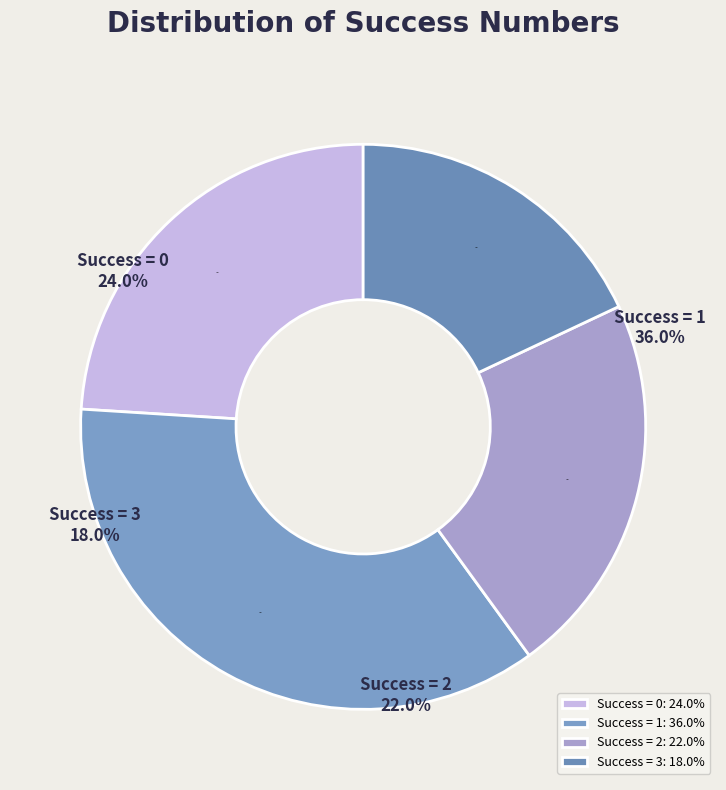

Rank the categories by value from lowest to highest.

3, 2, 0, 1